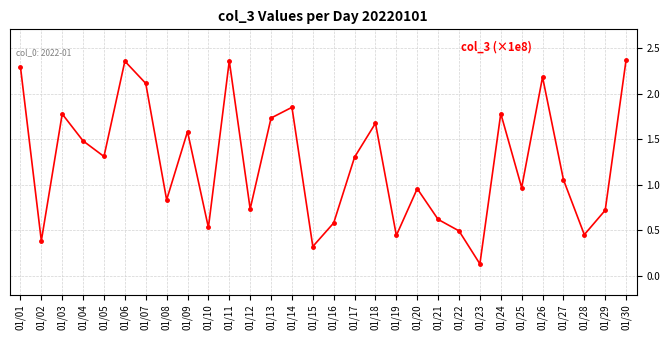

The chart shows a value of 0.1 at 01/02. True or false?

False